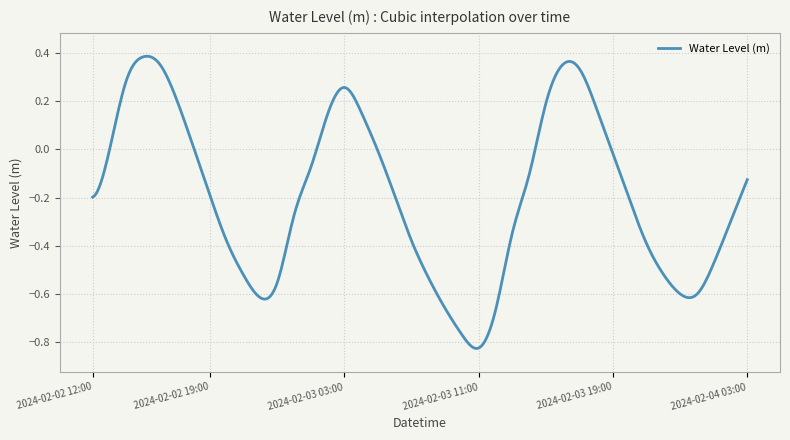

List the labels in order of value, largest first.

2024-02-02 15:00, 2024-02-02 16:00, 2024-02-03 16:00, 2024-02-03 17:00, 2024-02-02 14:00, 2024-02-03 03:00, 2024-02-02 17:00, 2024-02-03 15:00, 2024-02-03 18:00, 2024-02-03 04:00, 2024-02-03 02:00, 2024-02-02 18:00, 2024-02-02 13:00, 2024-02-03 05:00, 2024-02-03 19:00, 2024-02-03 01:00, 2024-02-03 14:00, 2024-02-04 03:00, 2024-02-03 06:00, 2024-02-02 19:00, 2024-02-02 12:00, 2024-02-03 20:00, 2024-02-03 00:00, 2024-02-04 02:00, 2024-02-03 13:00, 2024-02-03 07:00, 2024-02-02 20:00, 2024-02-03 21:00, 2024-02-04 01:00, 2024-02-03 22:00, 2024-02-02 21:00, 2024-02-03 08:00, 2024-02-02 23:00, 2024-02-03 23:00, 2024-02-04 00:00, 2024-02-02 22:00, 2024-02-03 09:00, 2024-02-03 12:00, 2024-02-03 10:00, 2024-02-03 11:00